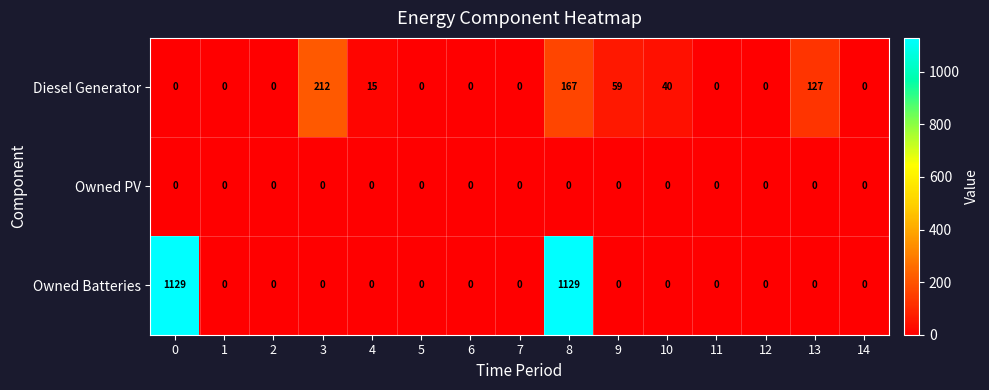

List the series in order of their overall mean, highest first.

Owned Batteries, Diesel Generator, Owned PV